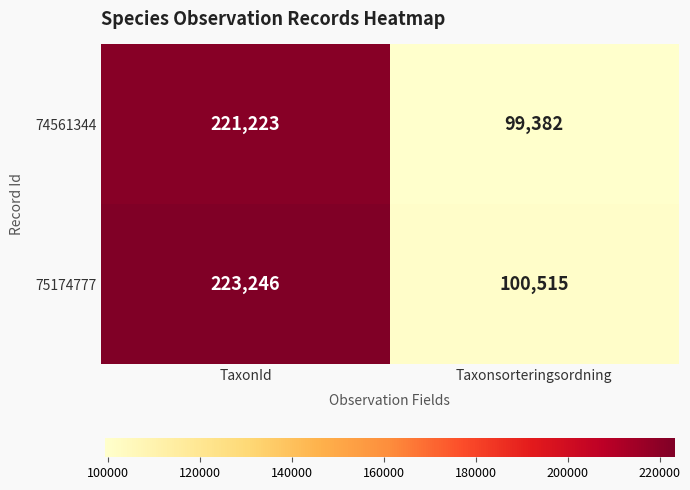

Rank the series by their maximum value, from lowest to highest.

74561344, 75174777